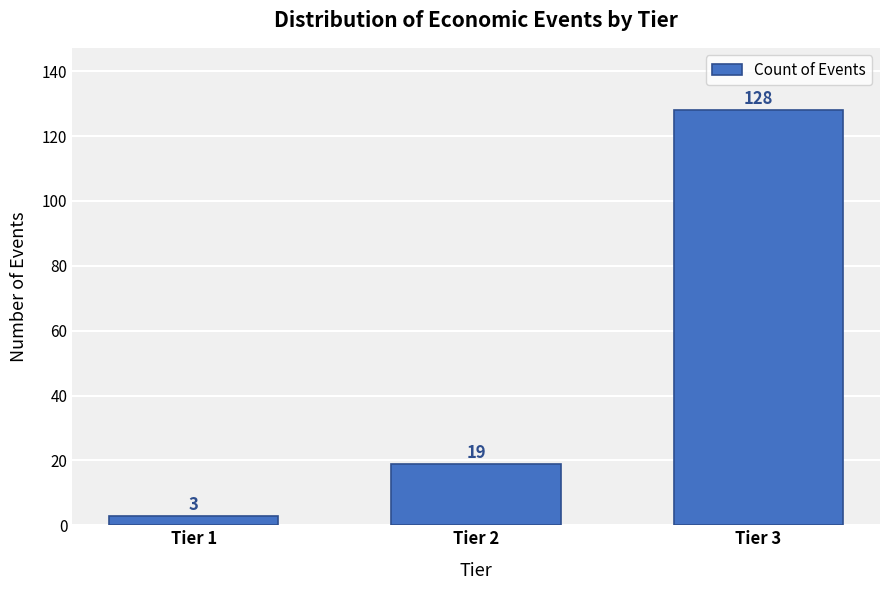

Reading left to right, transcribe all the data shown in this chart.

Tier 1=3	Tier 2=19	Tier 3=128